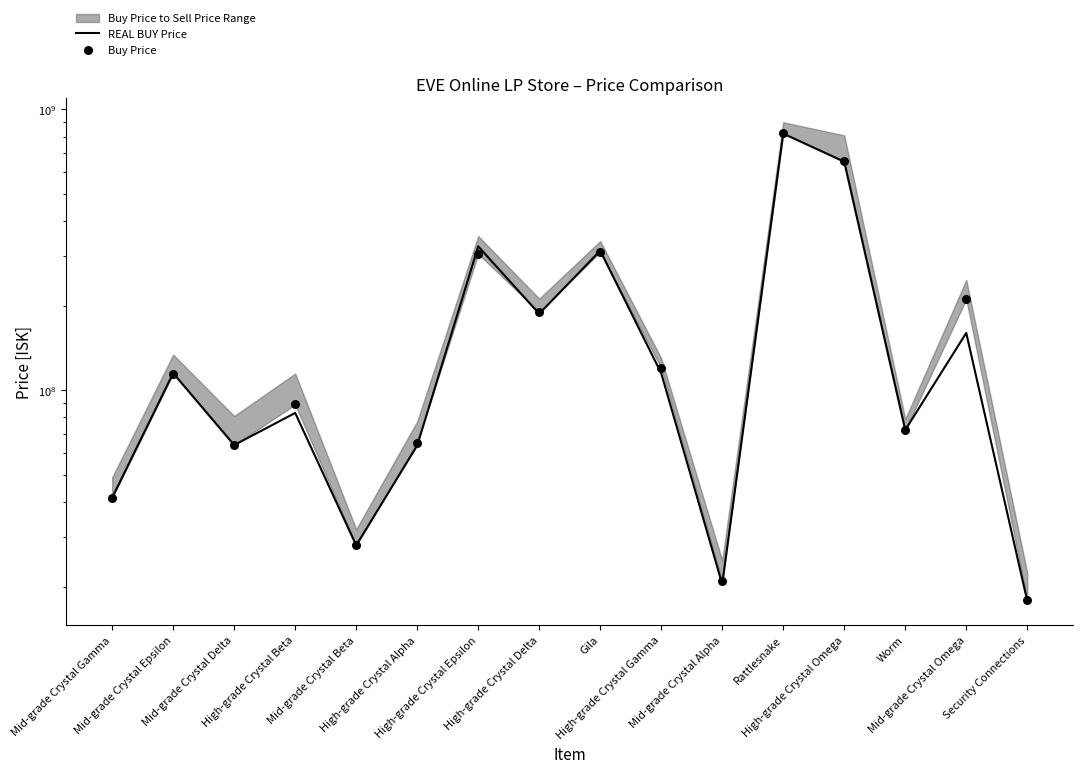

Which series has the largest total across all categories?

Buy Price